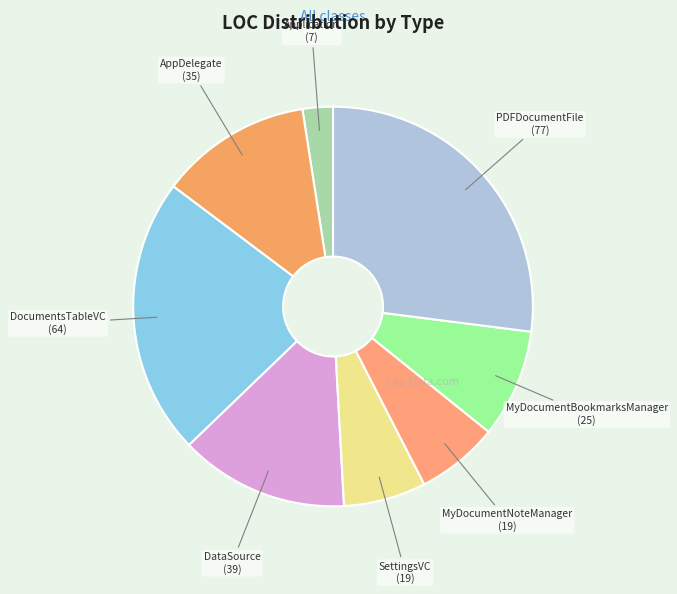

Count the number of slices in the pie.

8